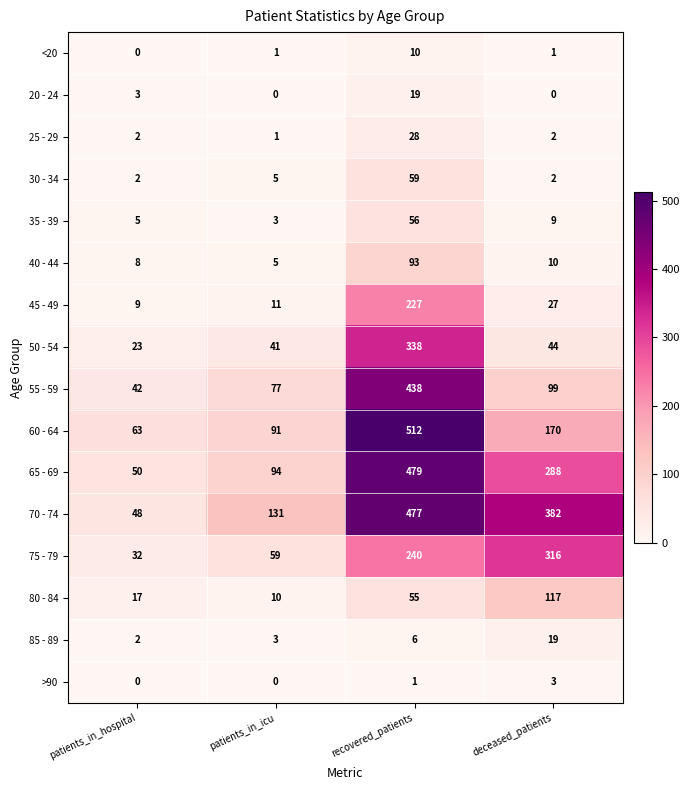

Which series changed the most between recovered_patients and deceased_patients?

60 - 64